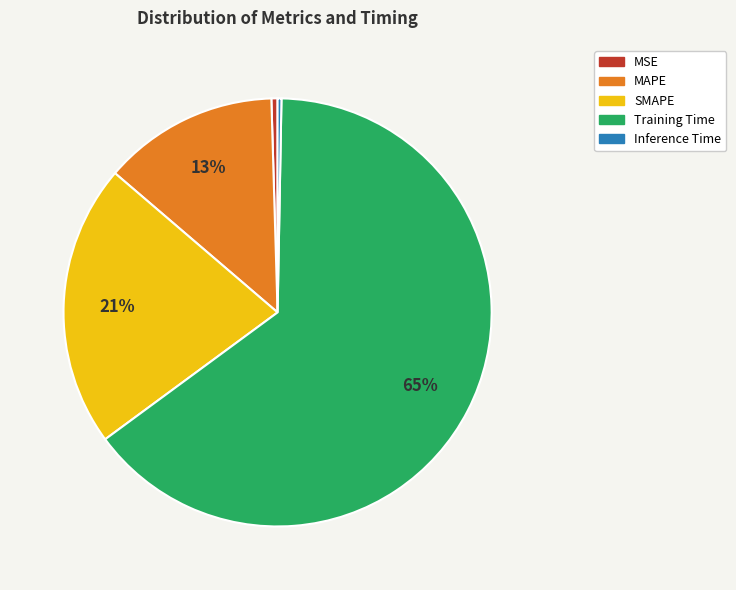

To the nearest percent, what is the difference between the Inference Time and MAPE slice percentages?

13%